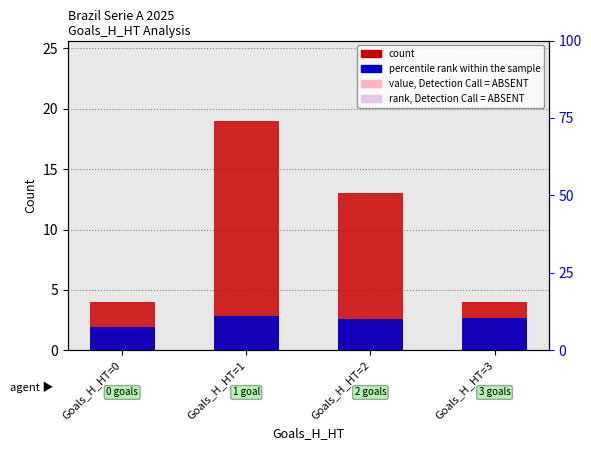

List the labels in order of count value, largest first.

Goals_H_HT=1, Goals_H_HT=2, Goals_H_HT=0, Goals_H_HT=3